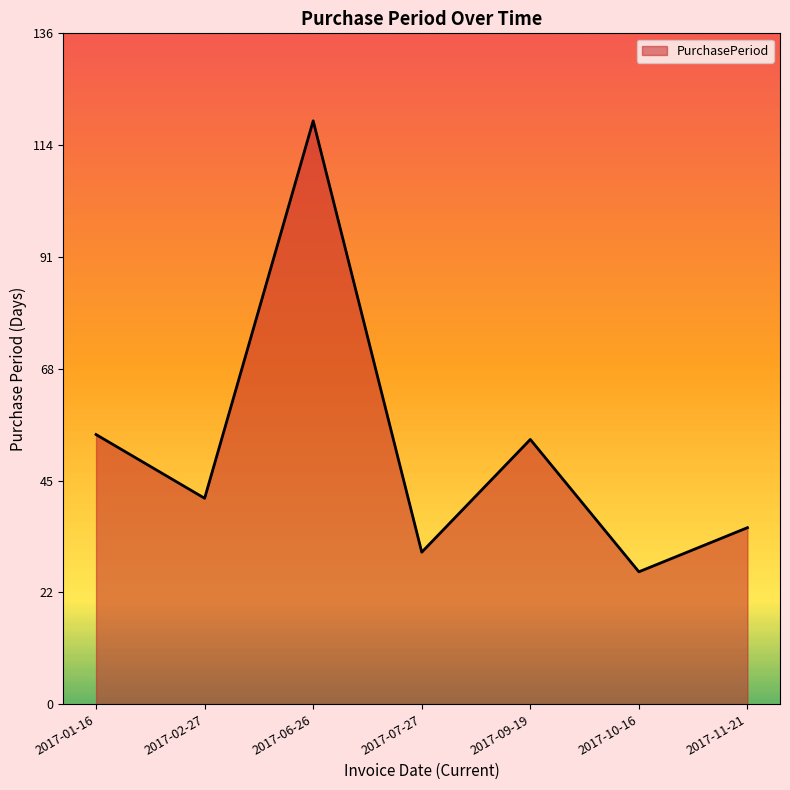

What is the smallest value displayed?

27